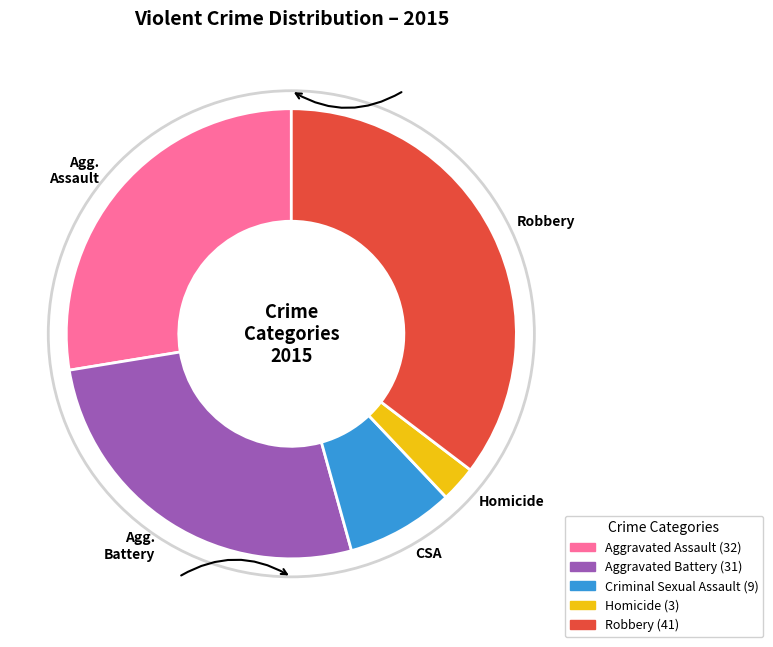

Does any single category account for the majority?

No